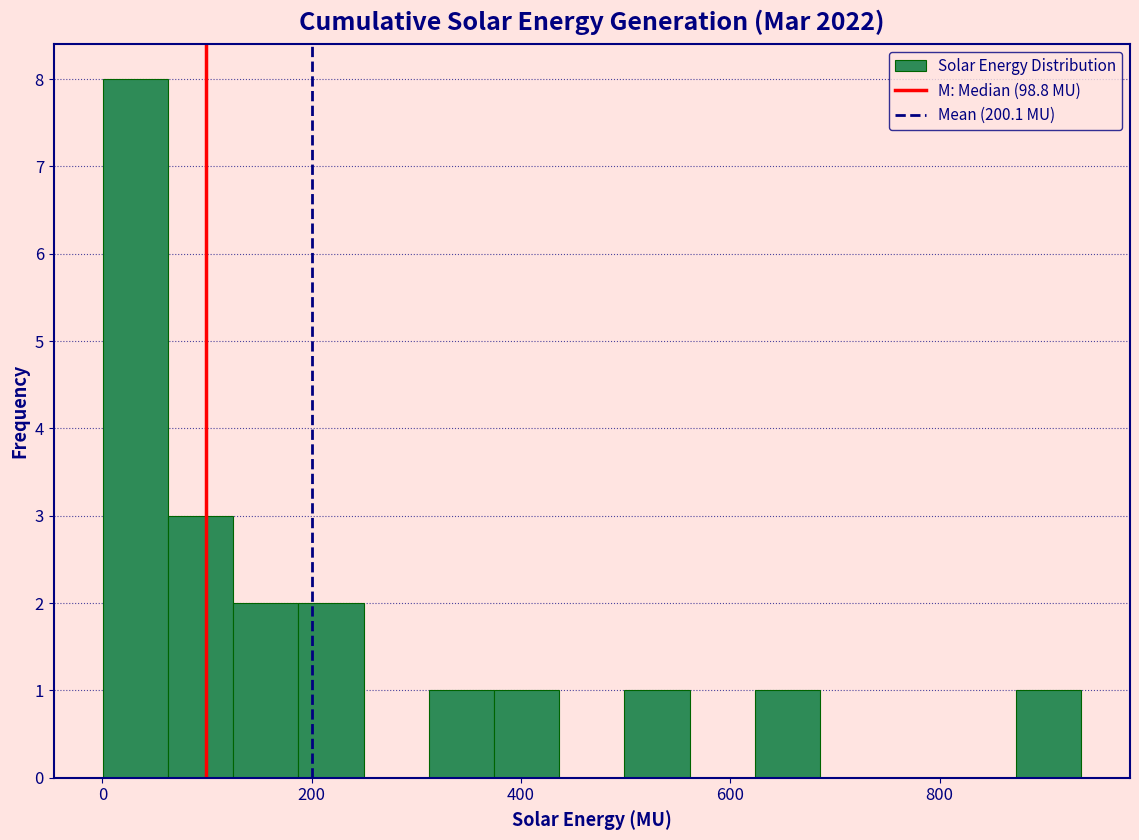

Read against the x-axis, roughly where is the centre of the tallest bar?

40